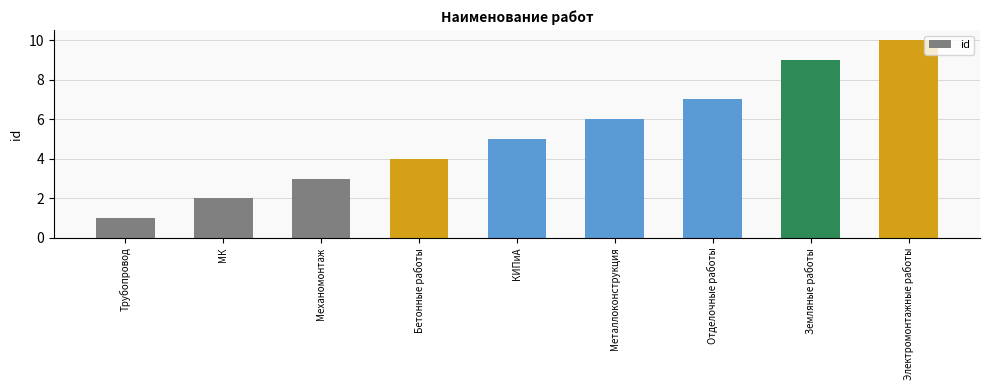

At which category does the chart reach its peak across all series?

Электромонтажные работы